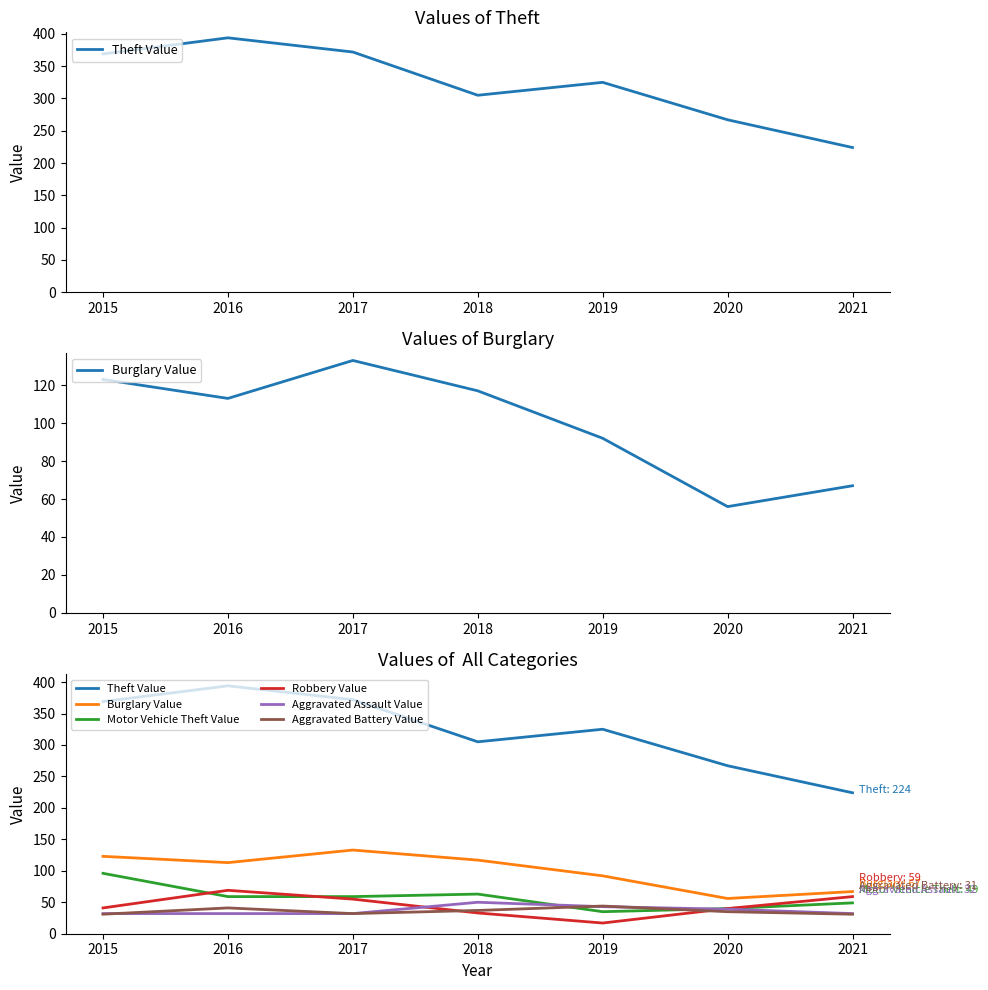

Which series has the largest range (max minus min)?

Theft Value